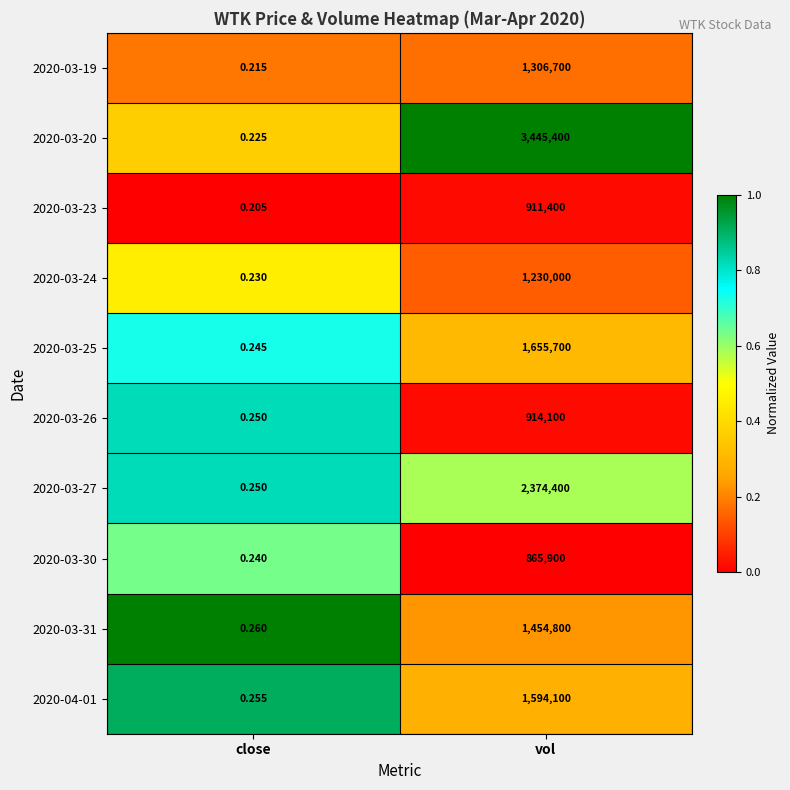

At which category is the sum across all series the highest?

vol